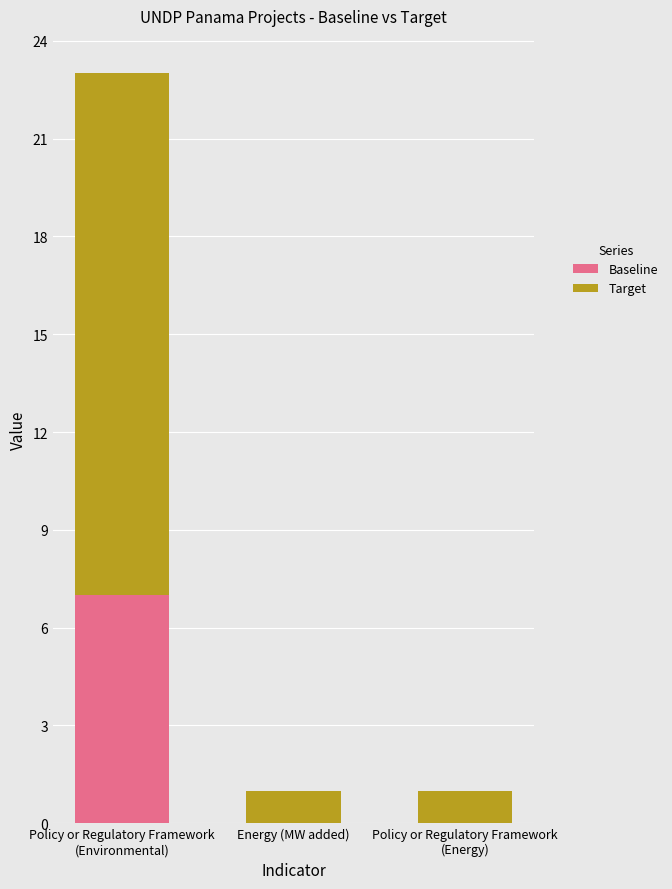

Is it true that Baseline equals 0 at Energy (MW added)?

True